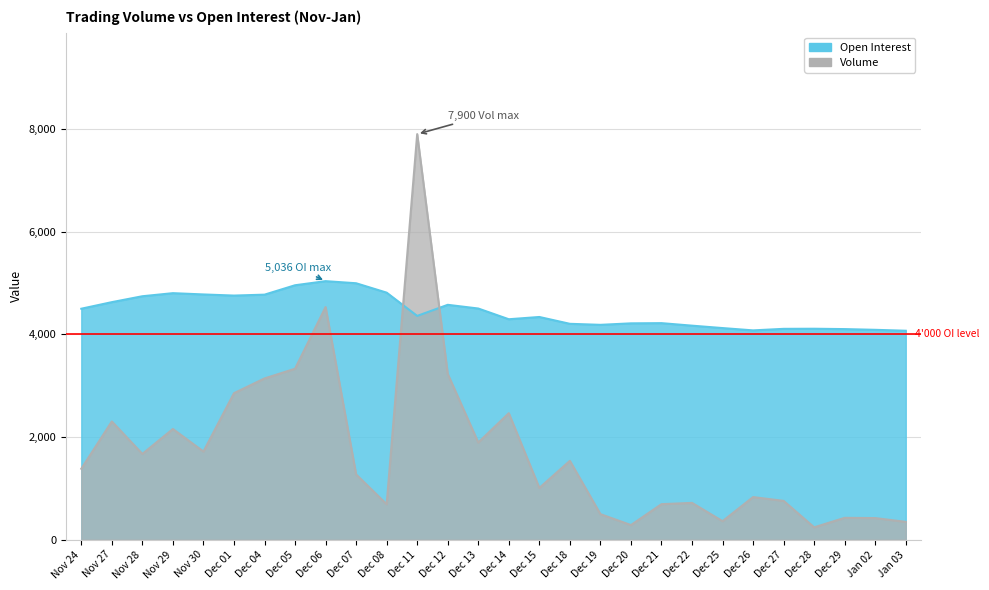

What are all the series names shown in the legend?

Volume, Open Interest